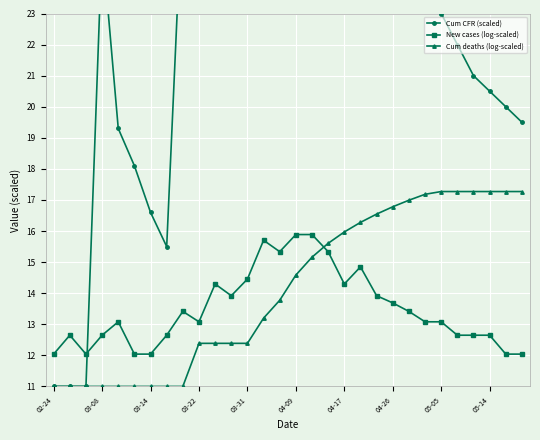

Is it true that New cases (log-scaled) equals 12.0 at 02-24?

True